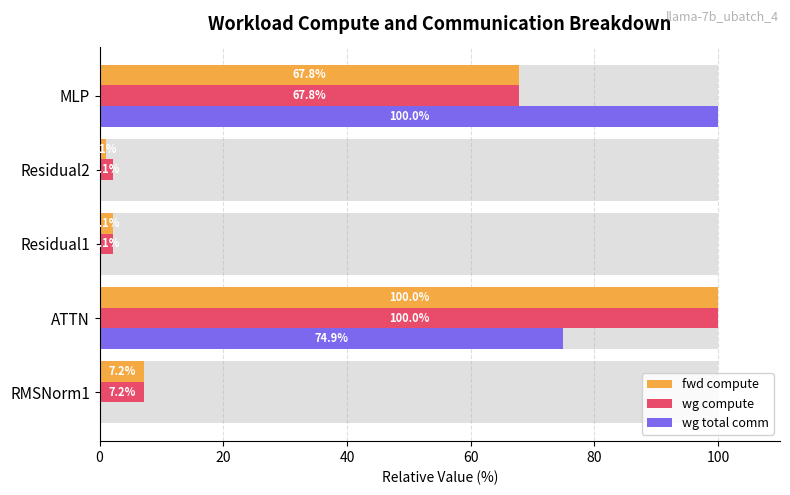

The fwd compute series shows 3.2 at Residual1. True or false?

False